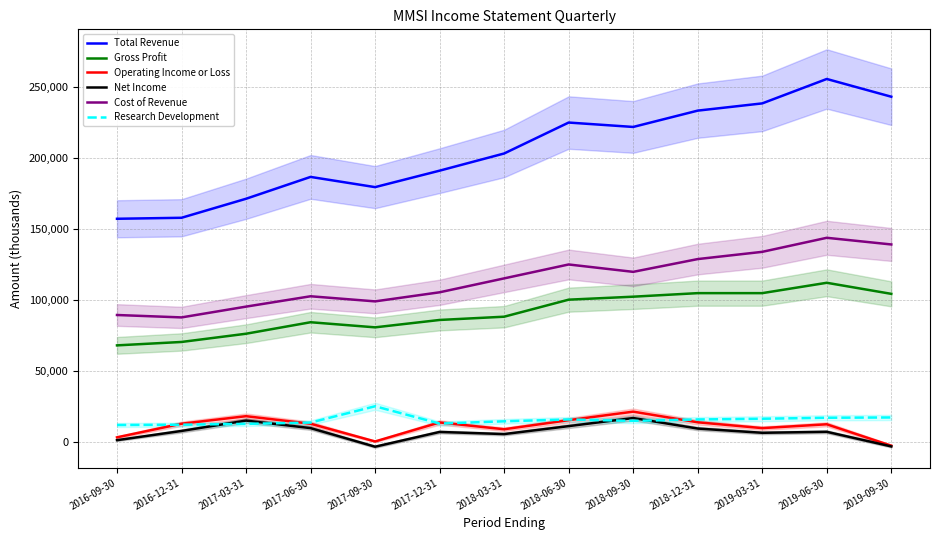

Where do Research Development and Net Income first cross each other?

2016-12-31 and 2017-03-31